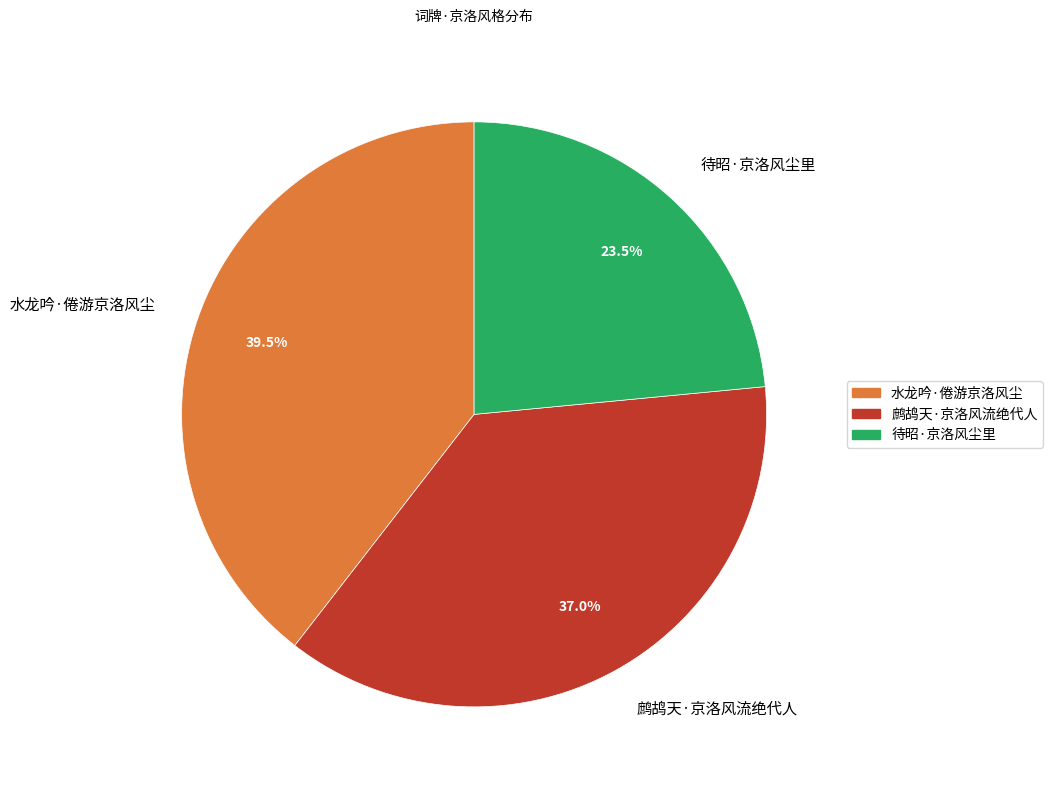

Is the sum of 水龙吟·倦游京洛风尘 and 待昭·京洛风尘里 greater than half?

Yes